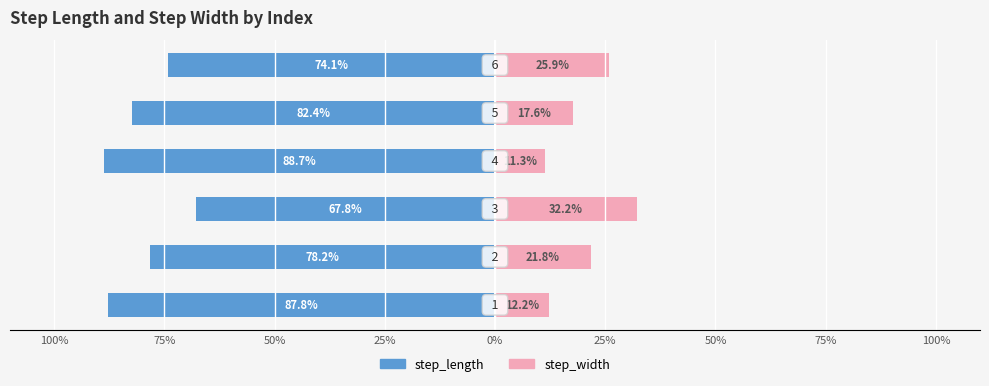

What is the difference between the maximum and minimum values in the step_length series?

20.9